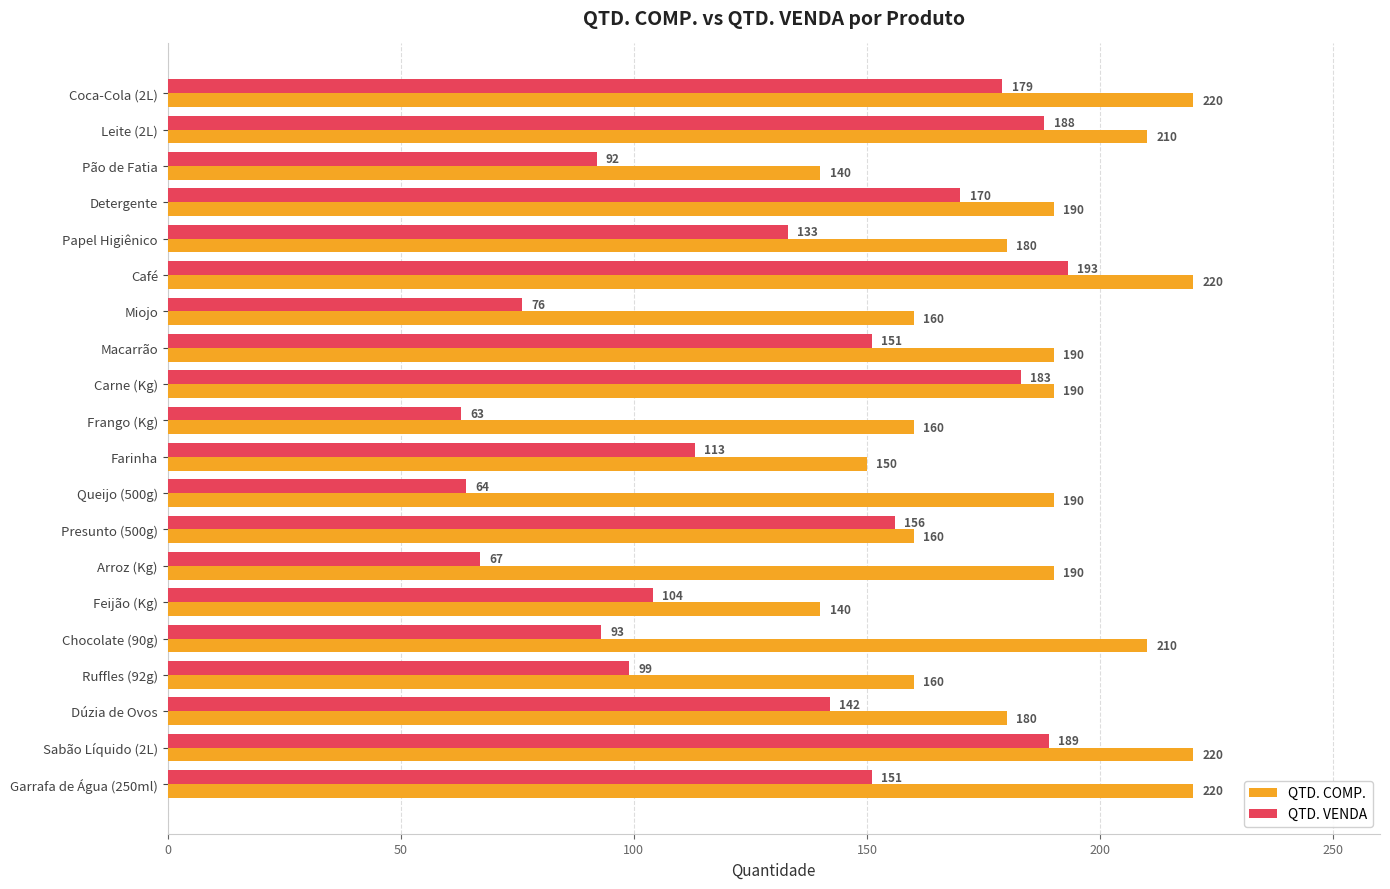

What is the lowest value of the QTD. COMP. series?

140